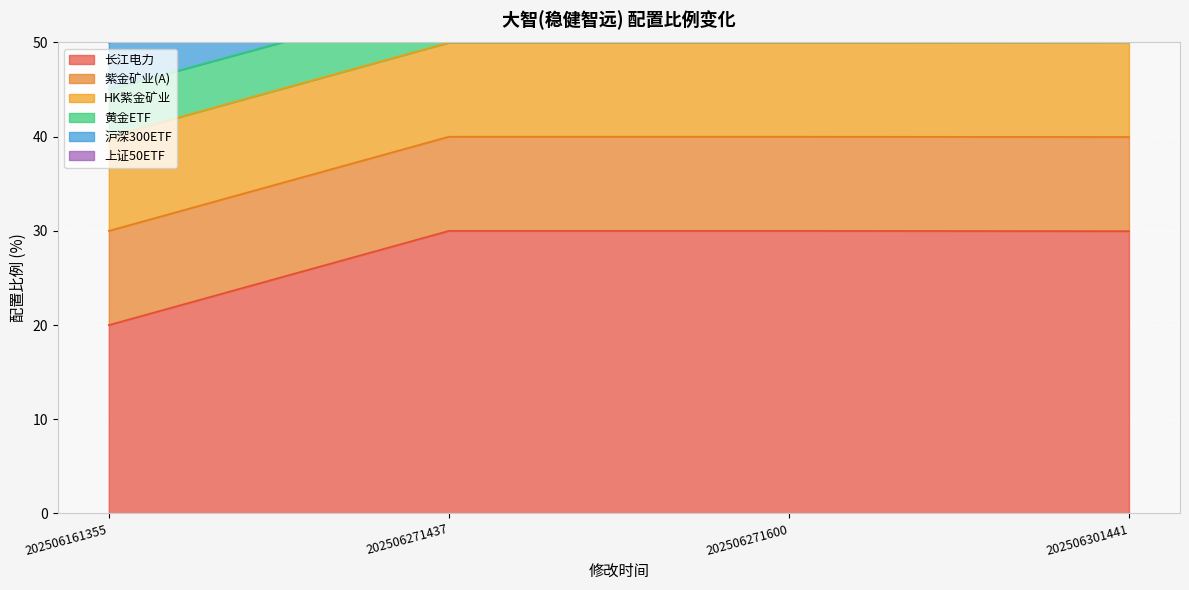

Rank the categories by 黄金ETF value from highest to lowest.

202506301441, 202506271437, 202506271600, 202506161355